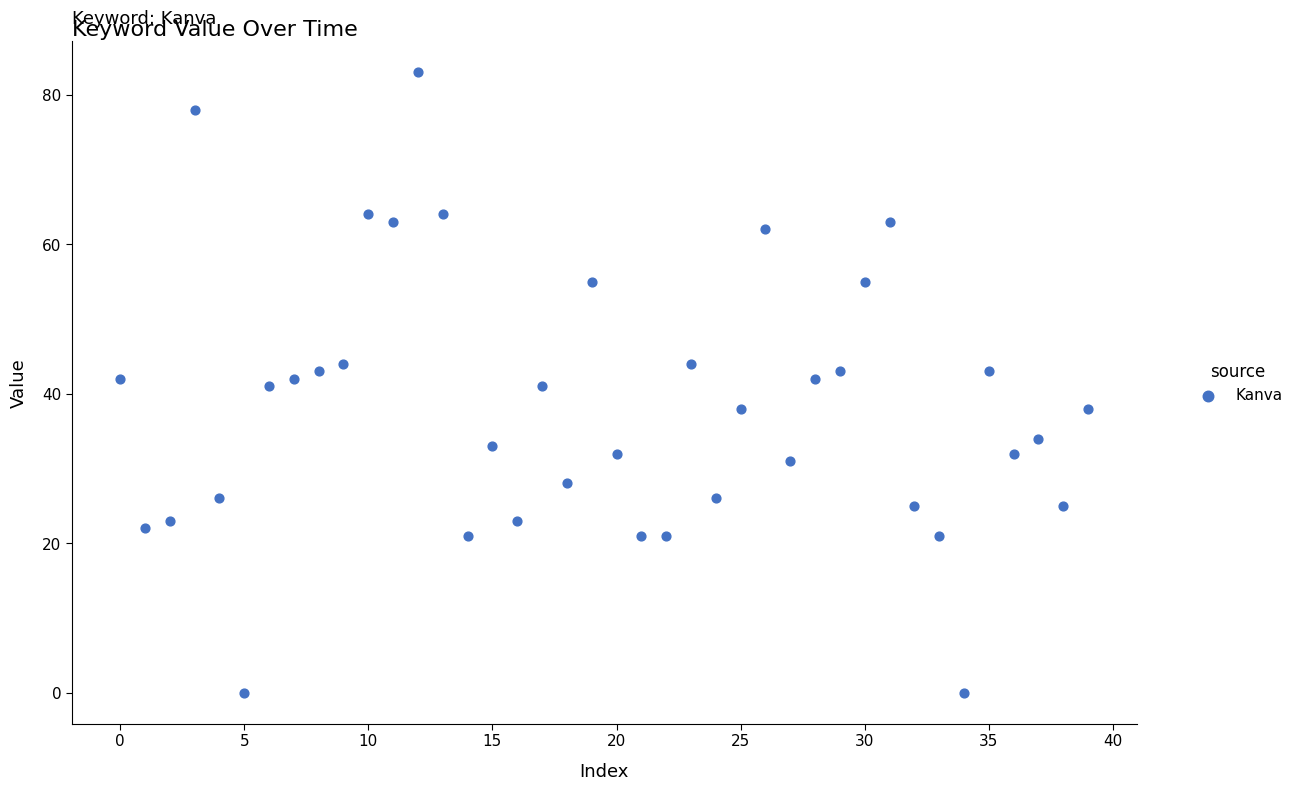

What is the range of Y values (max minus min)?

83